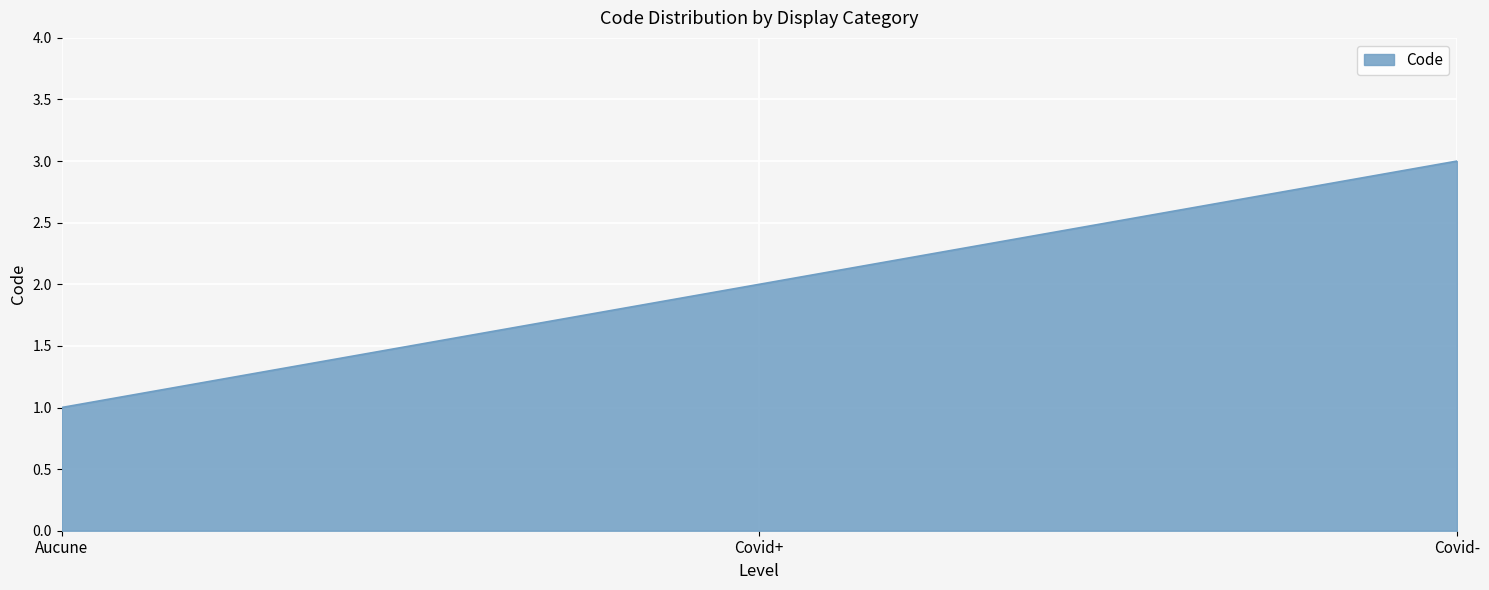

At which label is the value closest to 2?

Covid+